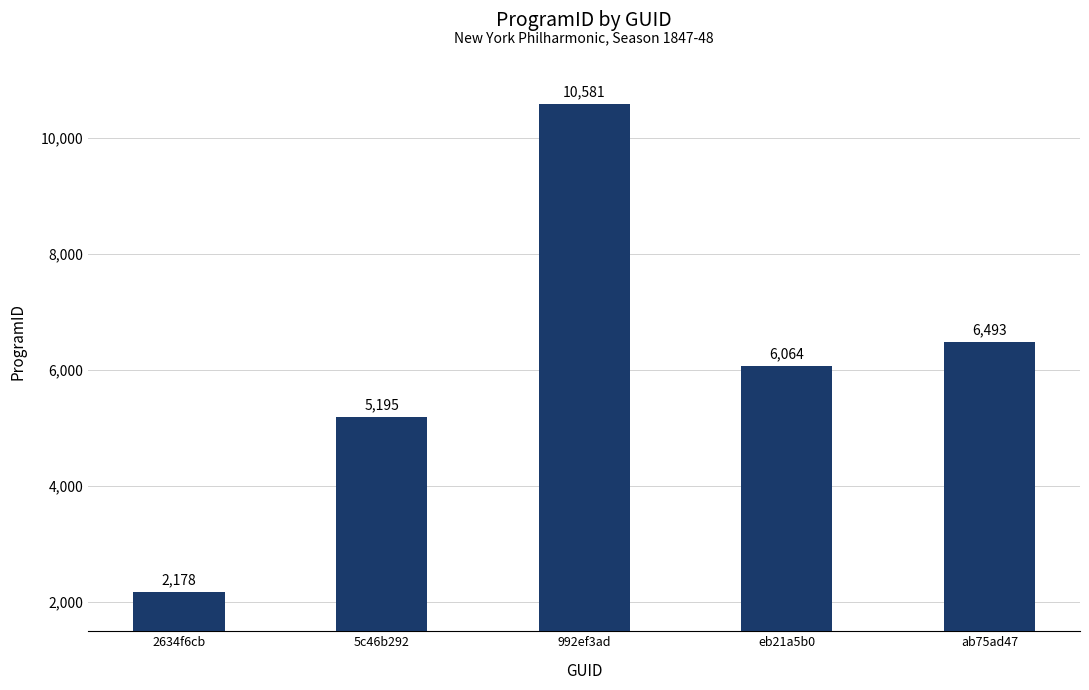

The value at ab75ad47 is 6493. True or false?

True